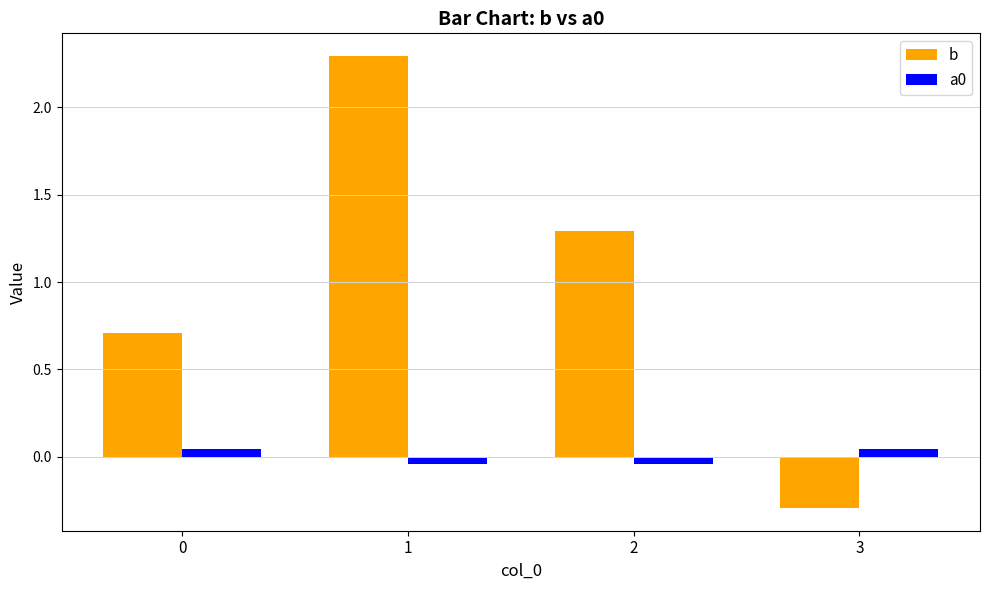

At how many categories does at least one series exceed 2?

1